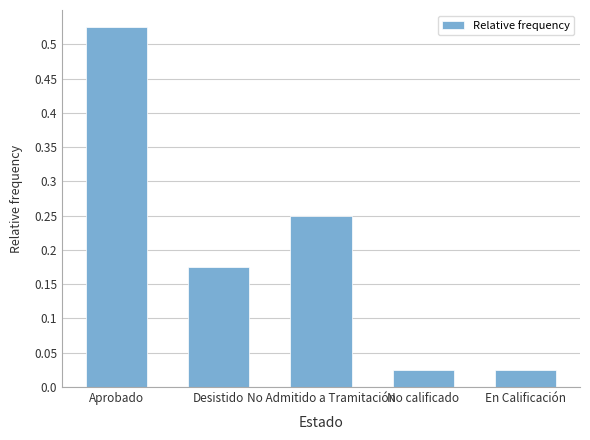

What is the change in value from Aprobado to No Admitido a Tramitación?

-0.3